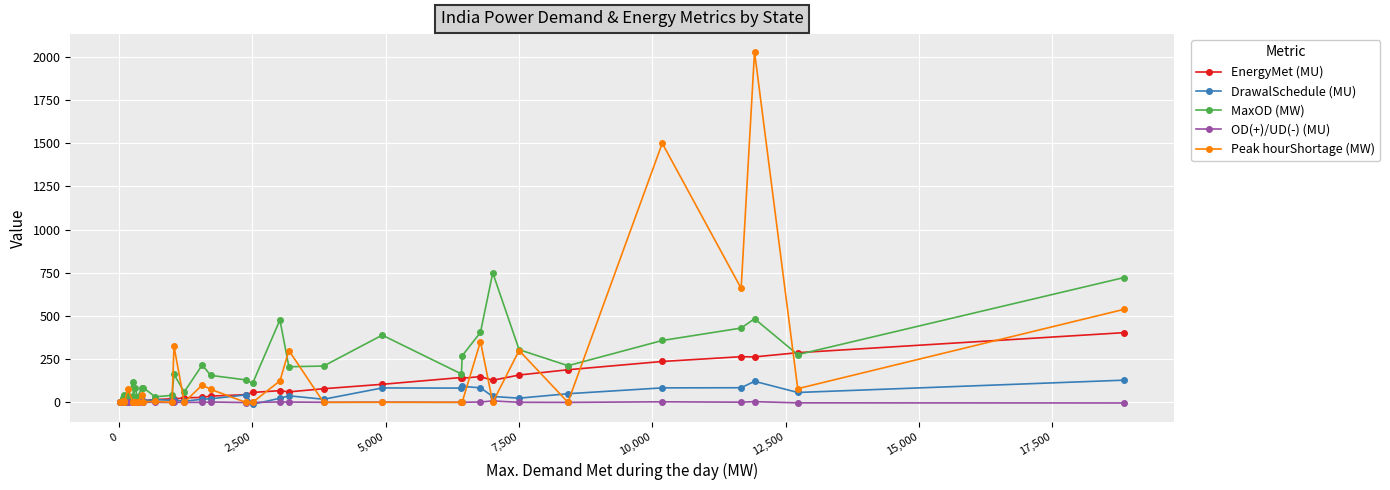

How many values in the MaxOD (MW) series are below 156?

17